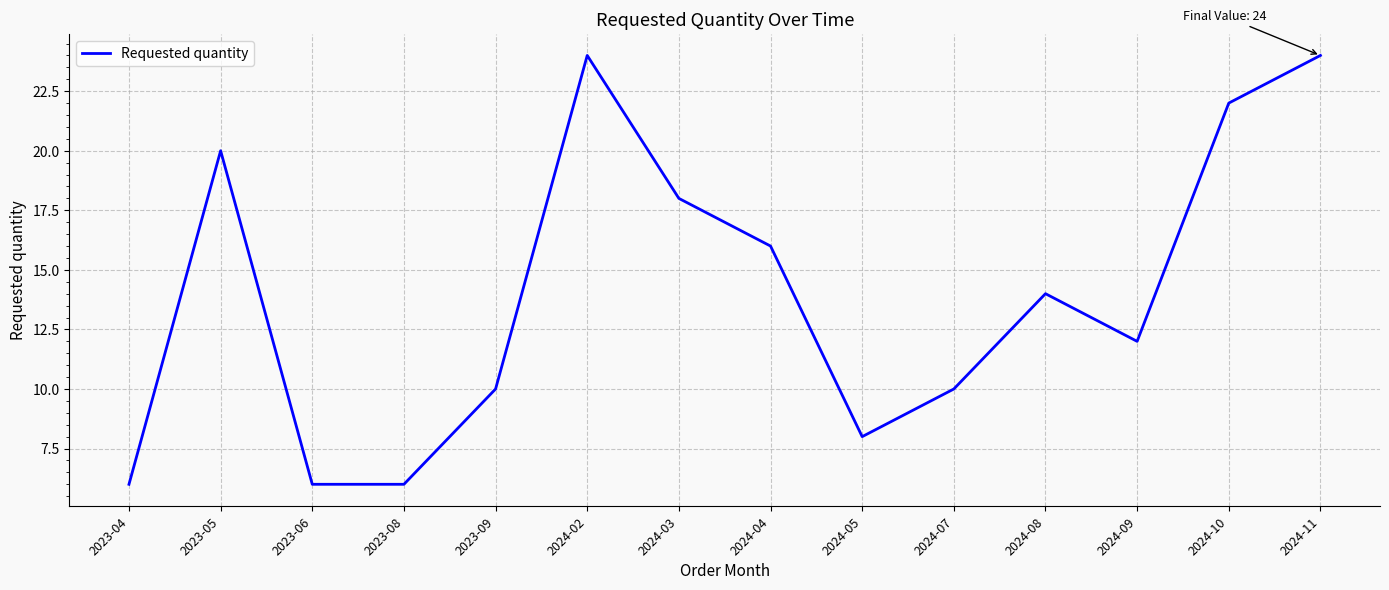

What is the average value?

14